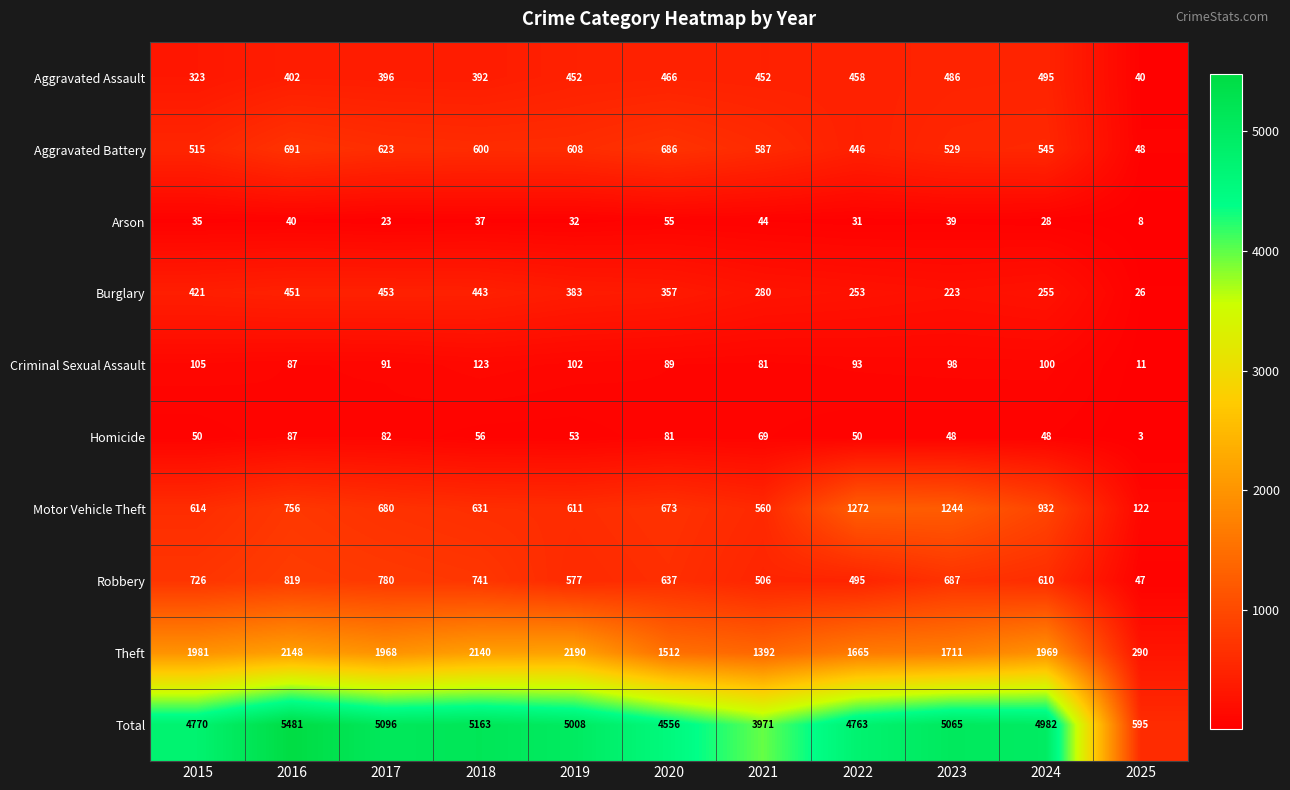

Rank the series by their maximum value, from highest to lowest.

Total, Theft, Motor Vehicle Theft, Robbery, Aggravated Battery, Aggravated Assault, Burglary, Criminal Sexual Assault, Homicide, Arson